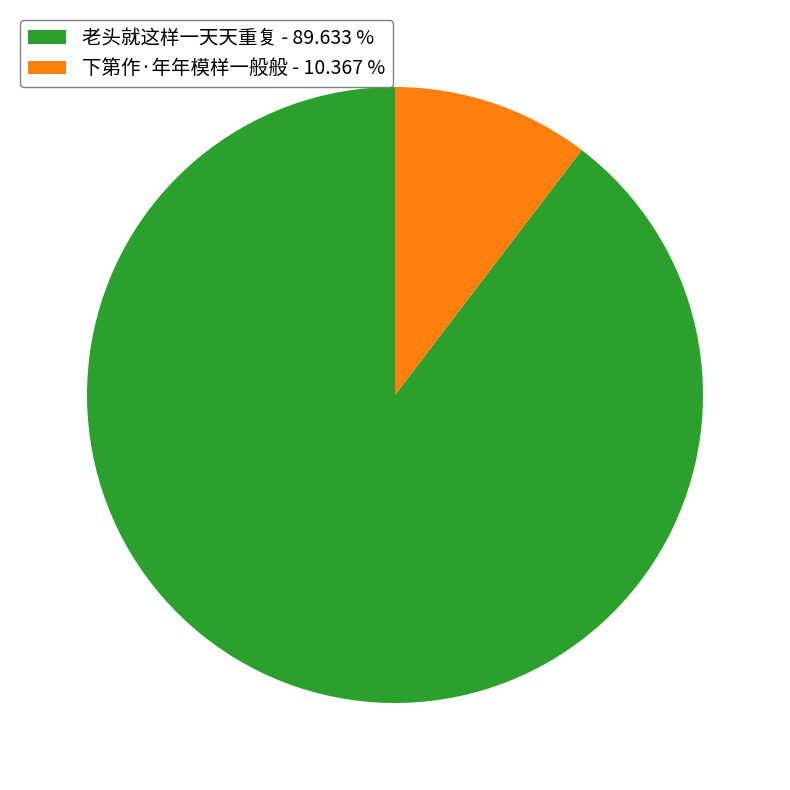

Combined, do 下第作·年年模样一般般 - 10.367 % and 老头就这样一天天重复 - 89.633 % account for over 50%?

Yes